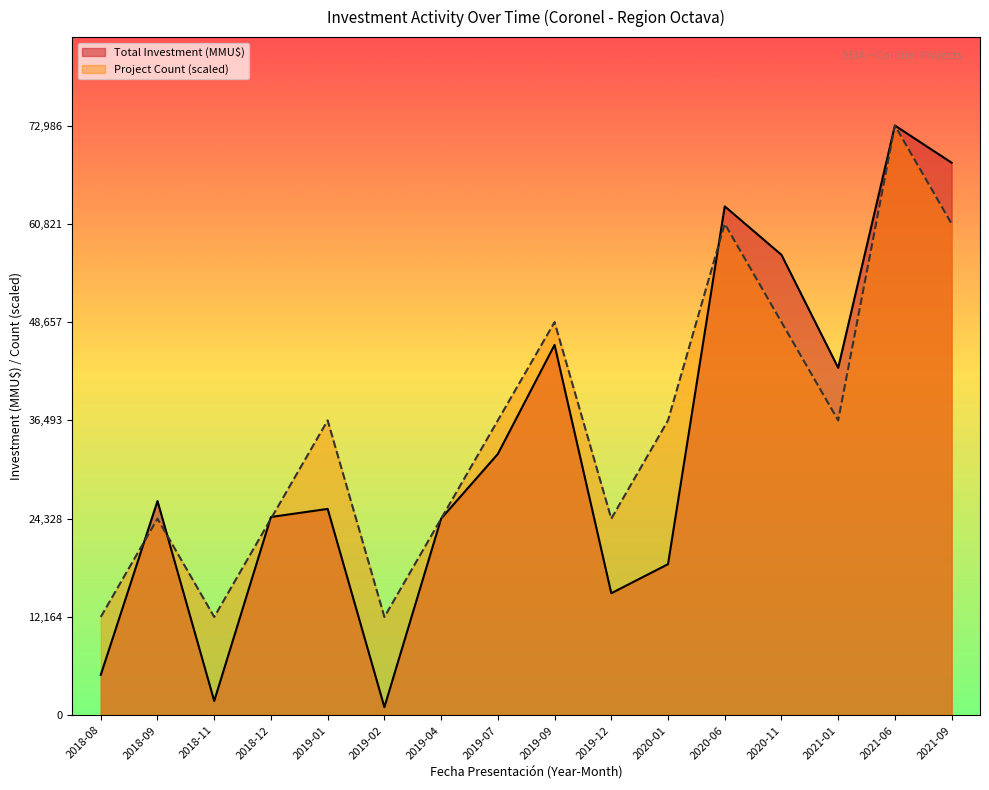

Which category has the lowest value in the Total Investment (MMU$) series?

2019-02